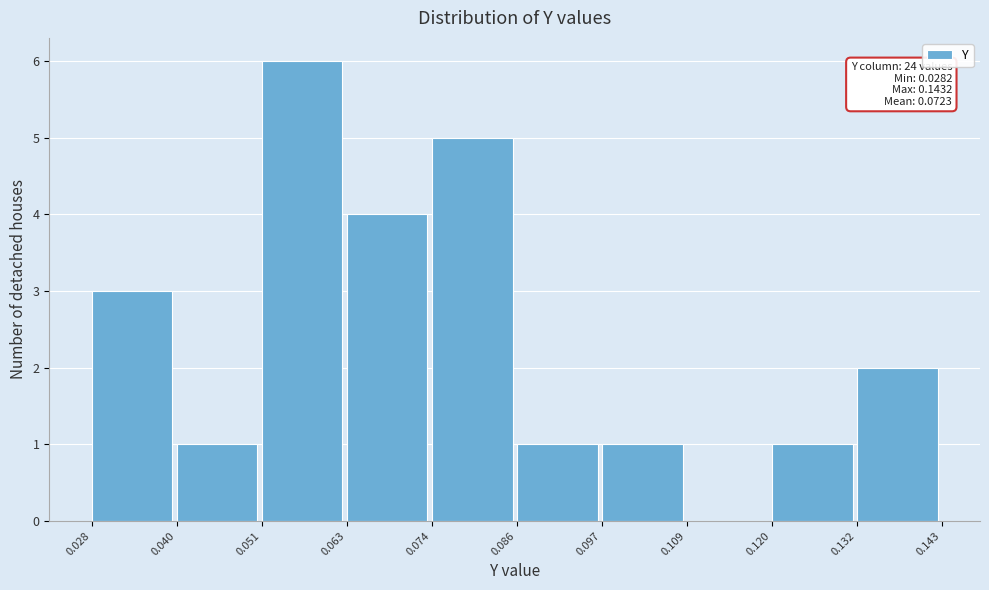

Which range on the x-axis has the tallest bar?

0.051 to 0.063